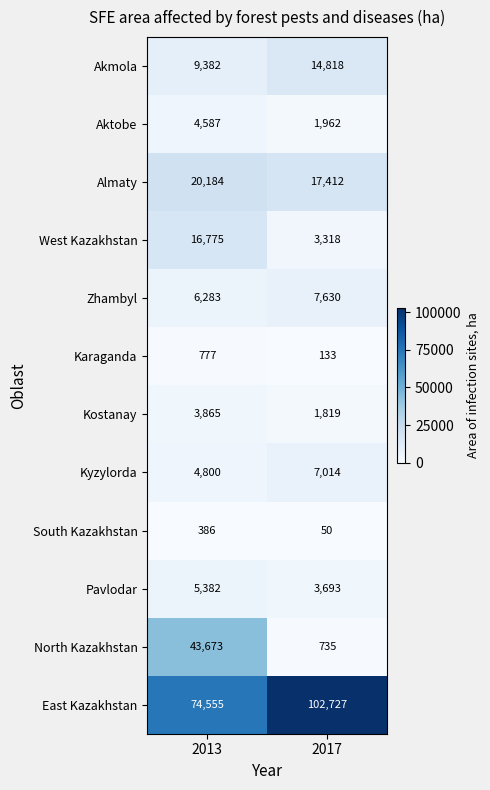

Reading right to left, list all the values displayed in this chart.

Akmola: 14818	9382
Aktobe: 1962	4587
Almaty: 17412	20184
West Kazakhstan: 3318	16775
Zhambyl: 7630	6283
Karaganda: 133	777
Kostanay: 1819	3865
Kyzylorda: 7014	4800
South Kazakhstan: 50	386
Pavlodar: 3693	5382
North Kazakhstan: 735	43673
East Kazakhstan: 102727	74555